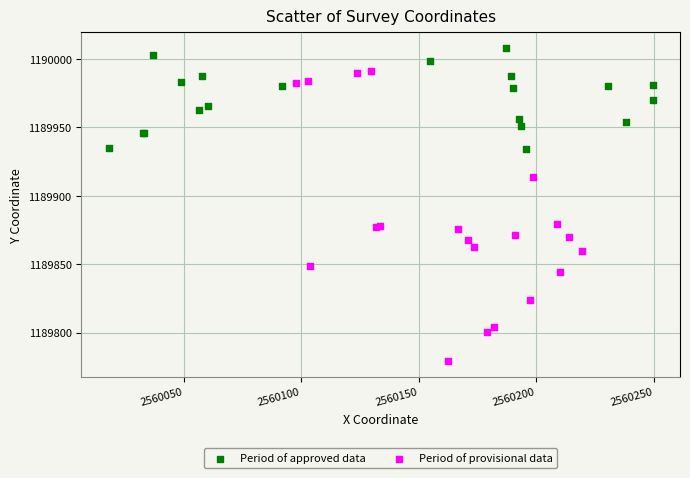

Which series contains the highest Y value?

Period of approved data